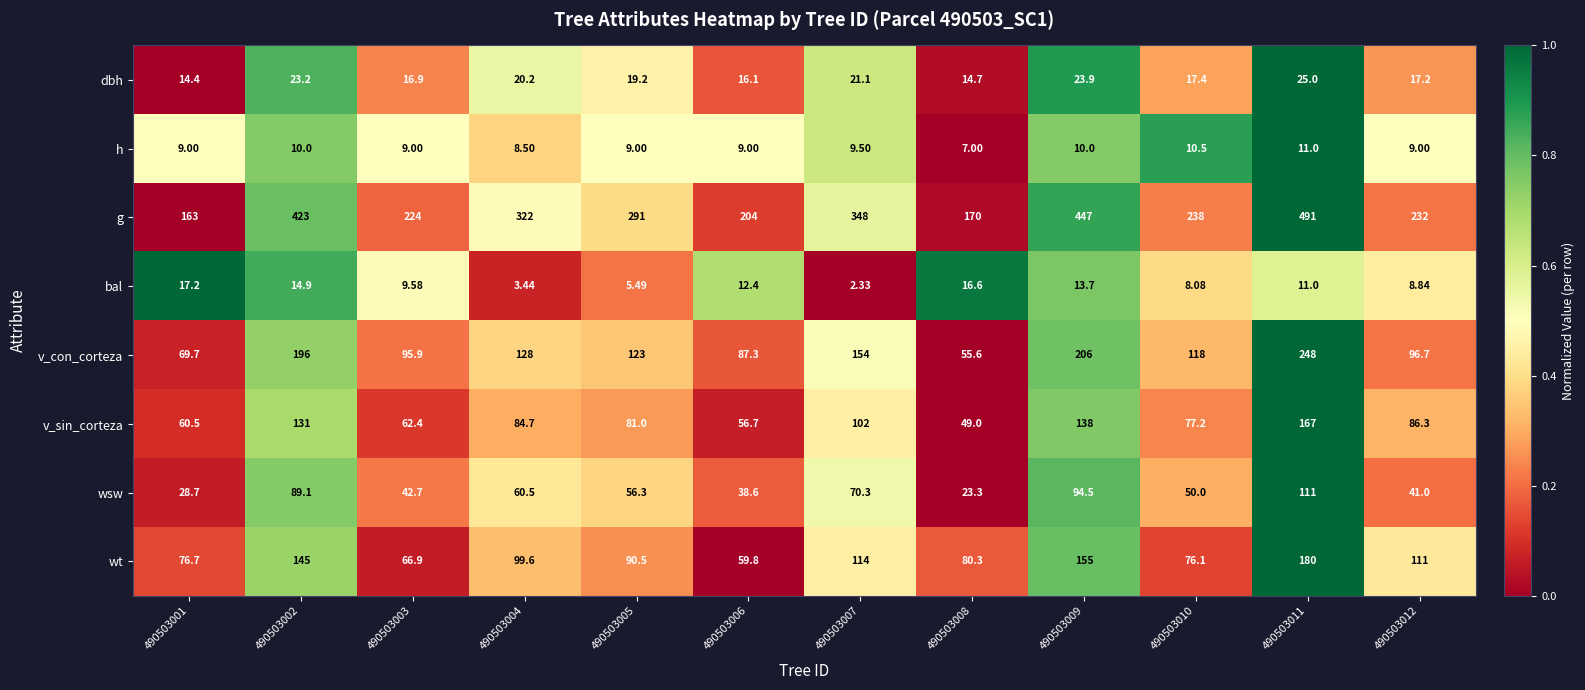

Is the value of g at 490503004 greater than the value of bal at 490503009?

Yes